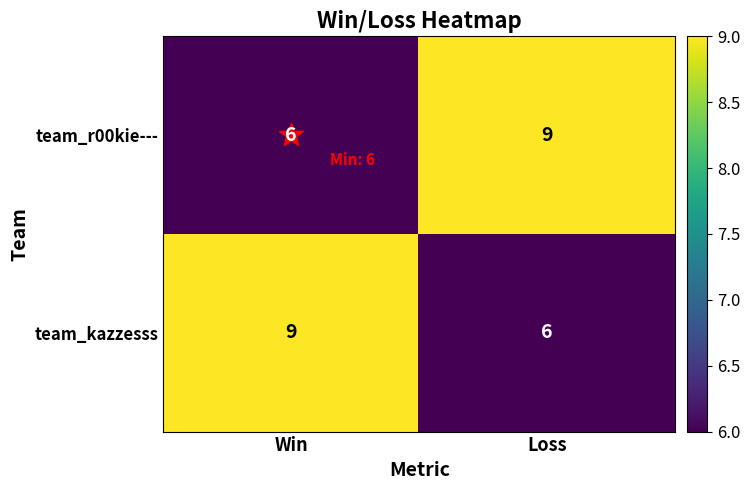

Where is team_kazzesss nearest to the value 7?

Loss